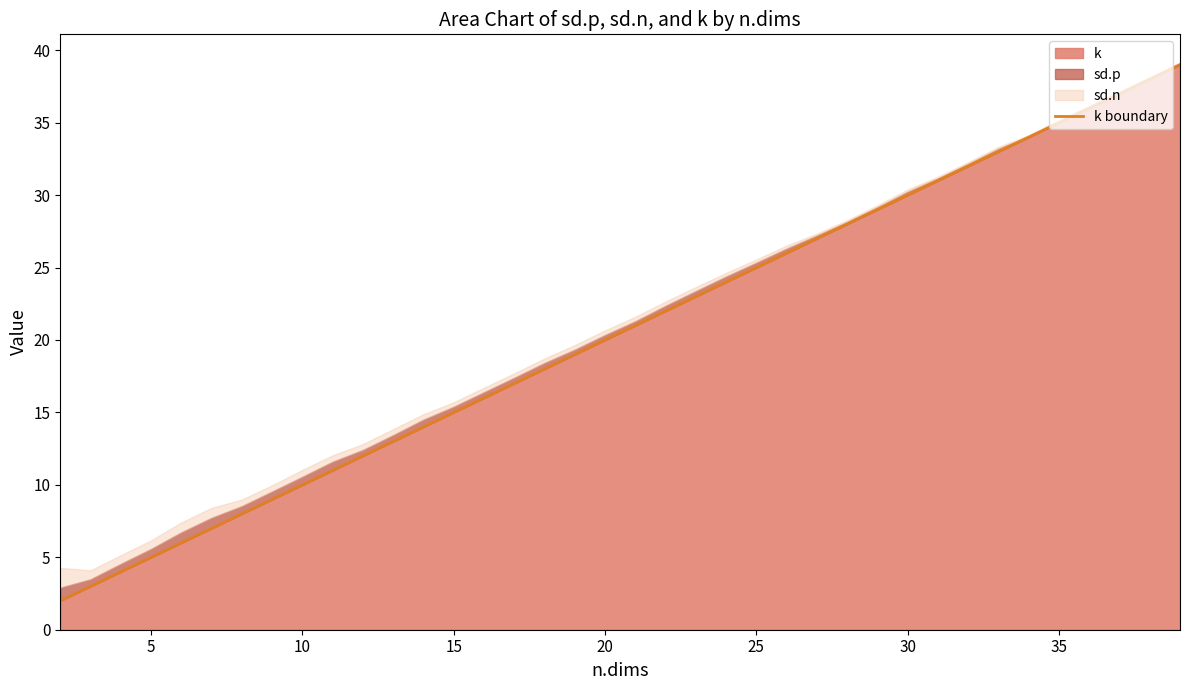

Is it true that k equals 39 at 30?

False